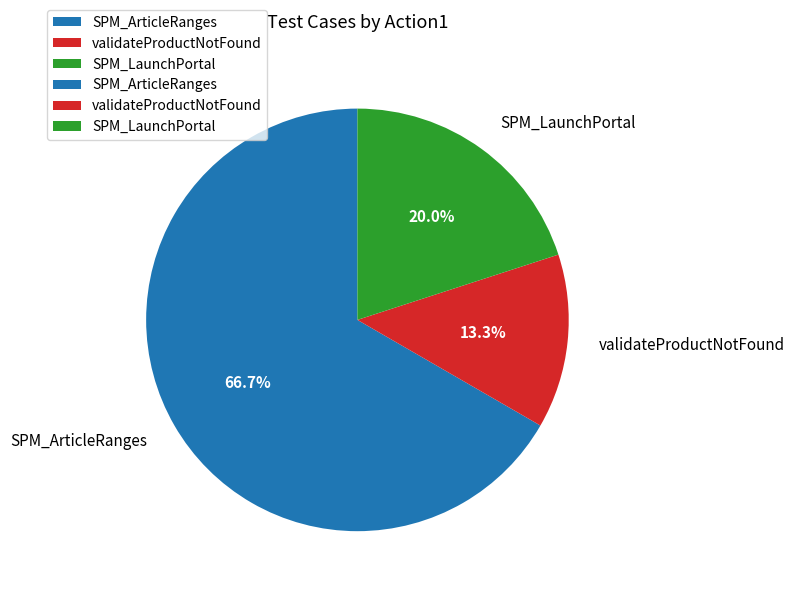

To the nearest percent, what percentage of the pie is SPM_LaunchPortal?

20%